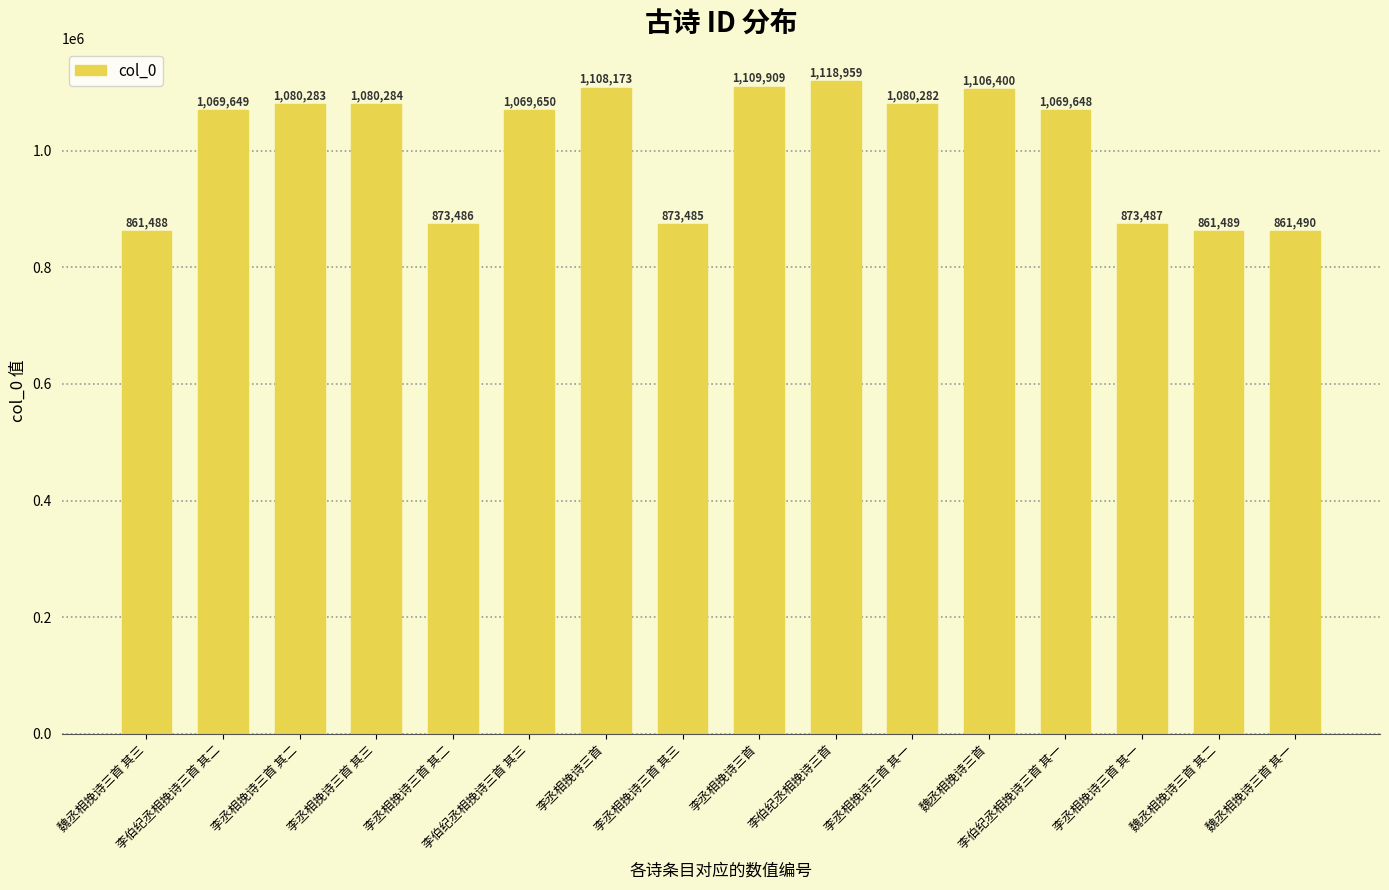

Reading right to left, extract all data points from this chart.

魏丞相挽诗三首 其一=861490	魏丞相挽诗三首 其二=861489	李丞相挽诗三首 其一=873487	李伯纪丞相挽诗三首 其一=1069648	魏丞相挽诗三首=1106400	李丞相挽诗三首 其一=1080282	李伯纪丞相挽诗三首=1118959	李丞相挽诗三首=1109909	李丞相挽诗三首 其三=873485	李丞相挽诗三首=1108173	李伯纪丞相挽诗三首 其三=1069650	李丞相挽诗三首 其二=873486	李丞相挽诗三首 其三=1080284	李丞相挽诗三首 其二=1080283	李伯纪丞相挽诗三首 其二=1069649	魏丞相挽诗三首 其三=861488